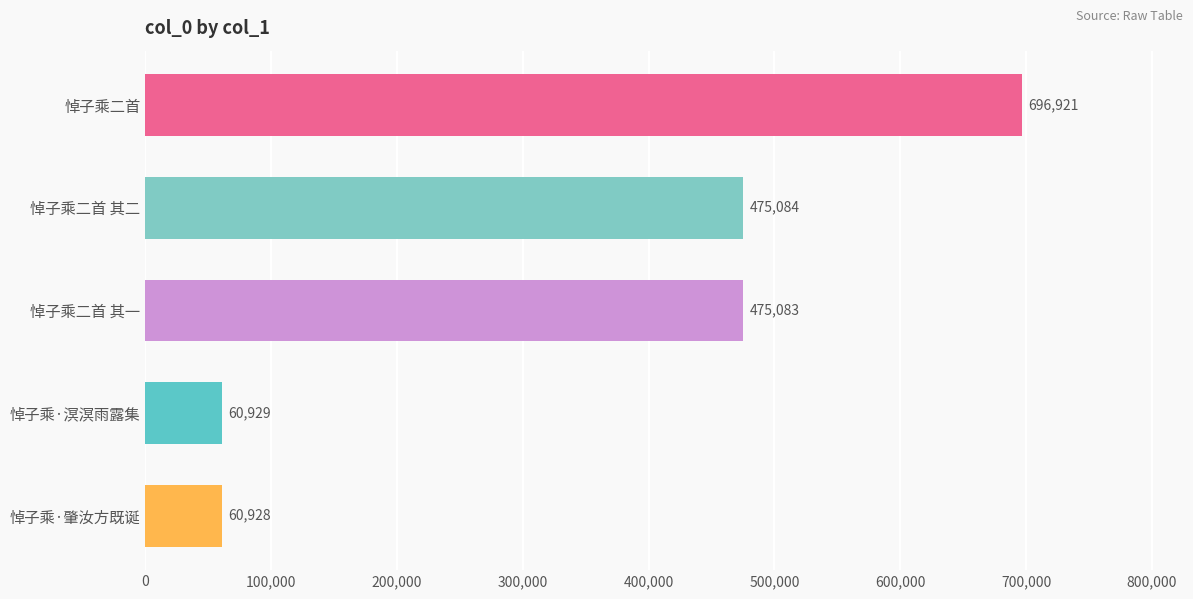

Does the chart contain any negative values?

No